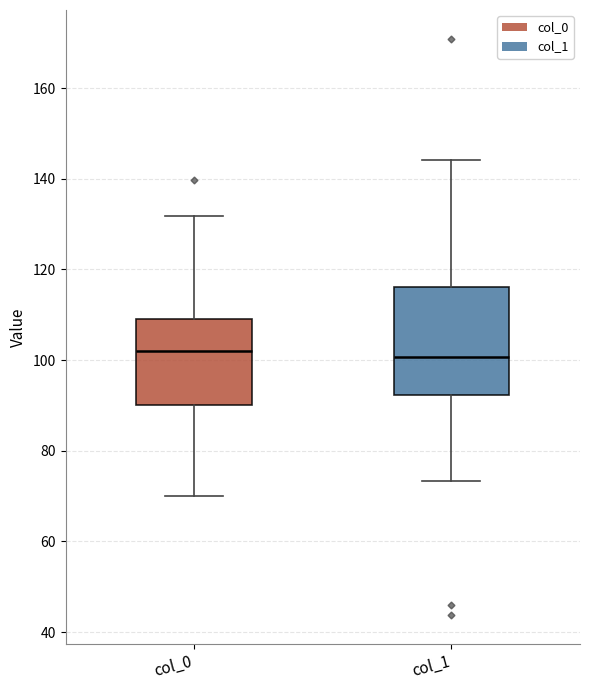

Reading left to right, read every box against the y-axis: the position of its median line, the range the box covers, and the ends of its whiskers. The values are not printed on the chart, so give them approximately, as read against the axis.

col_0: median 102, box 90 to 110, whiskers 70 to 132
col_1: median 100, box 92 to 116, whiskers 74 to 144